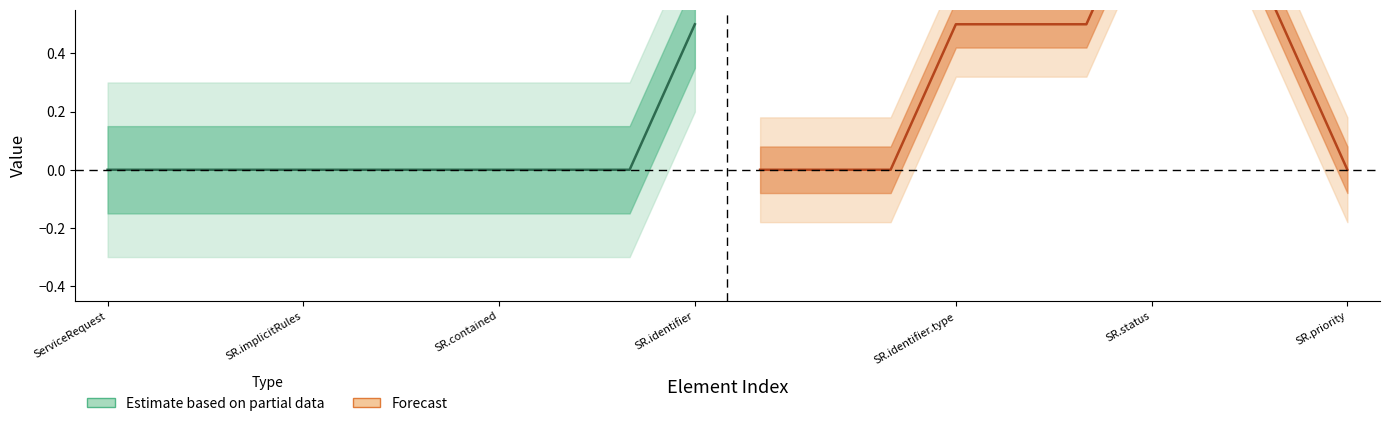

How many values in Min (forecast) are above zero?

7